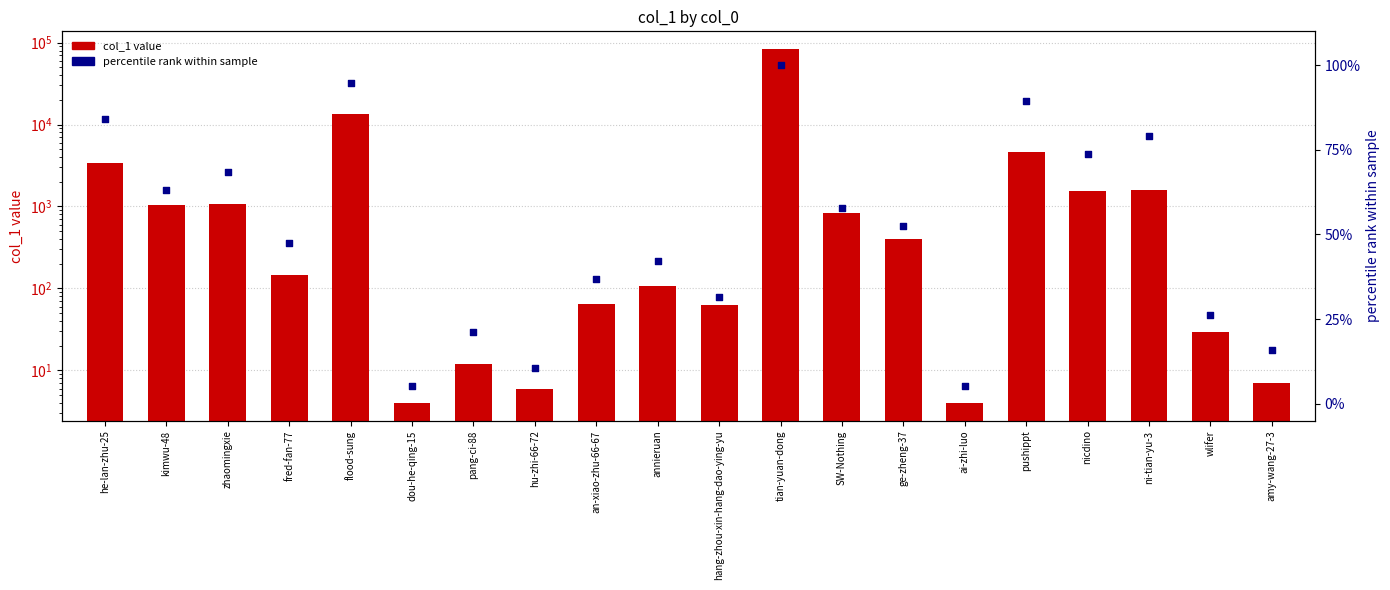

What is the total value across all series at kimwu-48?

1110.2